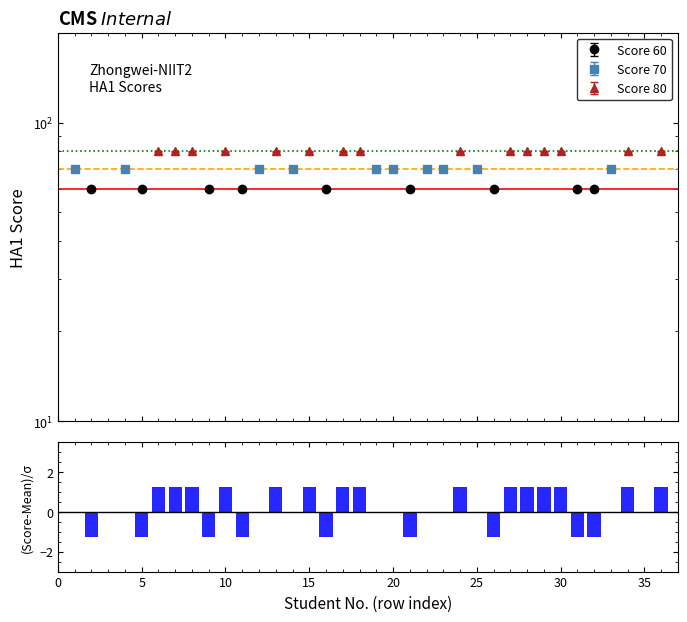

How many values are between -1 and 1?

10